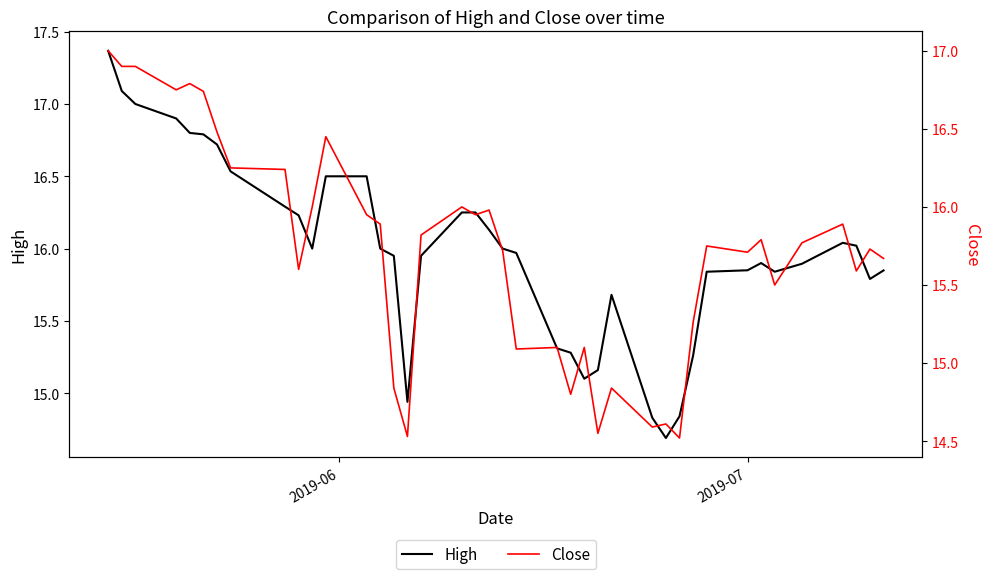

What is the sum of all Close values?

628.6